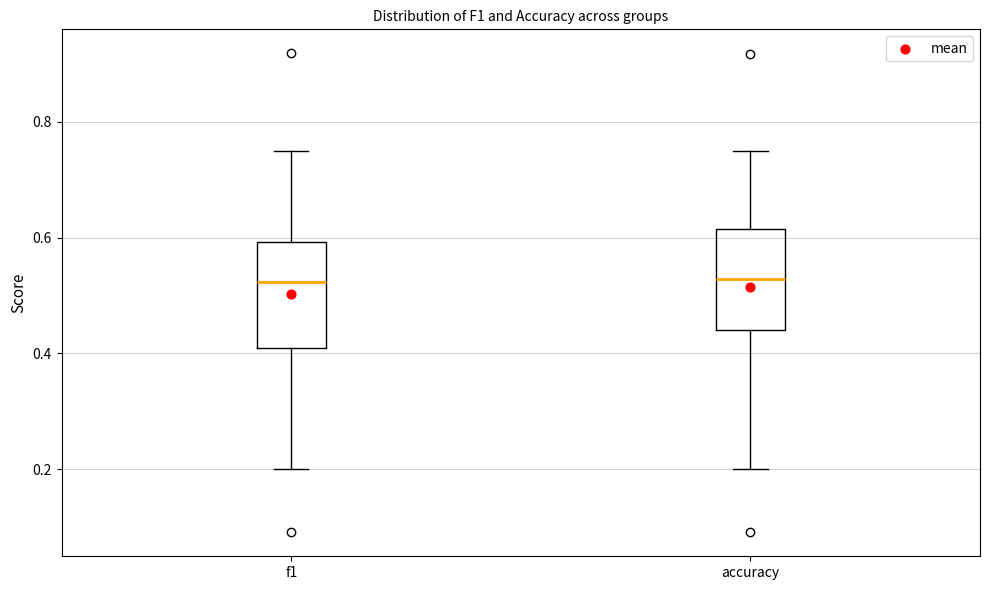

Reading left to right, transcribe this box plot: for each box, give where its median line is, the range the box spans, and where its two whiskers end, as read against the y-axis. The values are not printed on the chart, so give them approximately, as read against the axis.

f1: median 0.52, box 0.40 to 0.60, whiskers 0.20 to 0.76
accuracy: median 0.52, box 0.44 to 0.62, whiskers 0.20 to 0.76